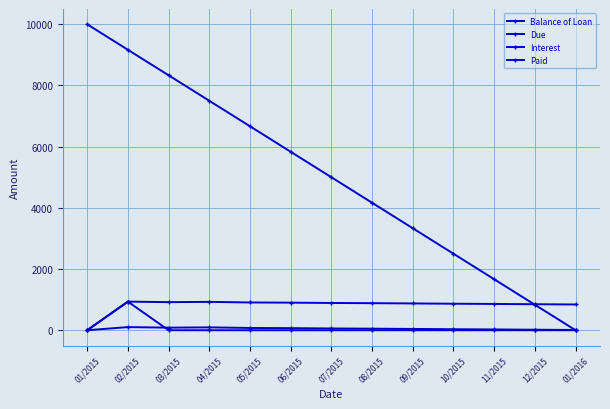

Does the chart display data point markers on the line(s)?

Yes